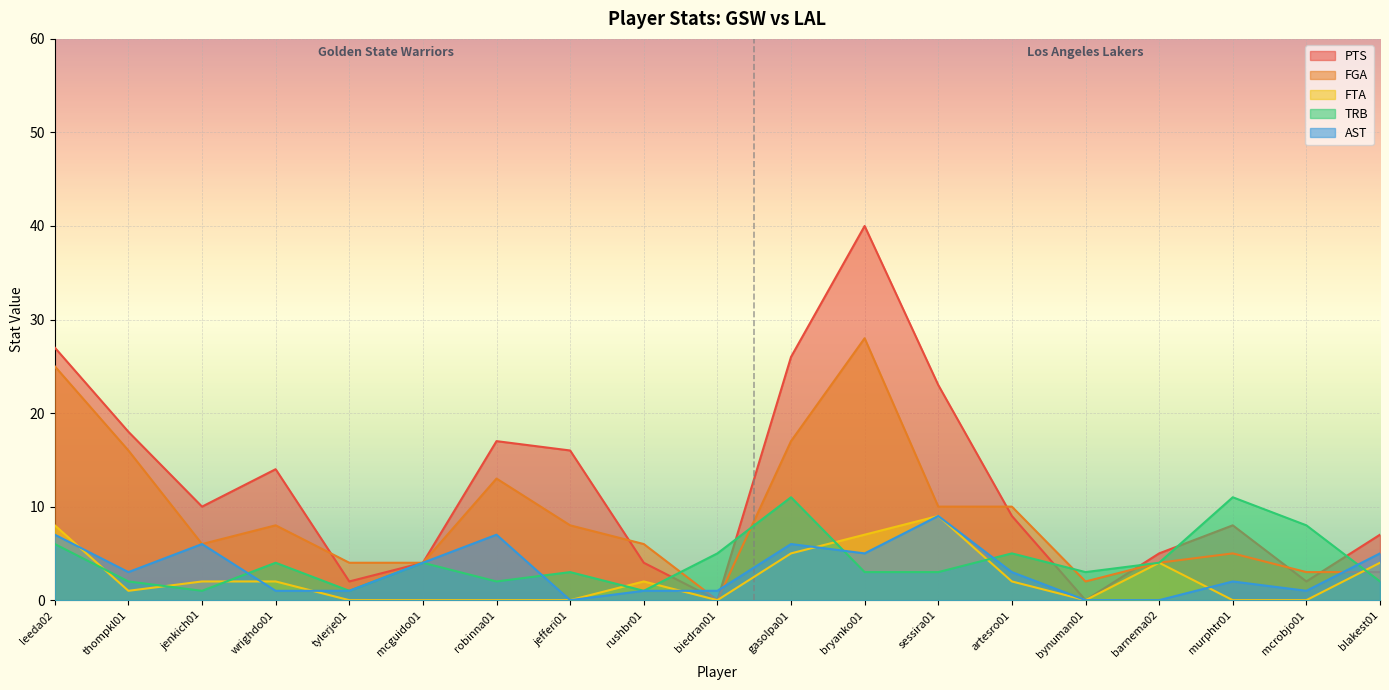

At how many categories does at least one series exceed 24?

3